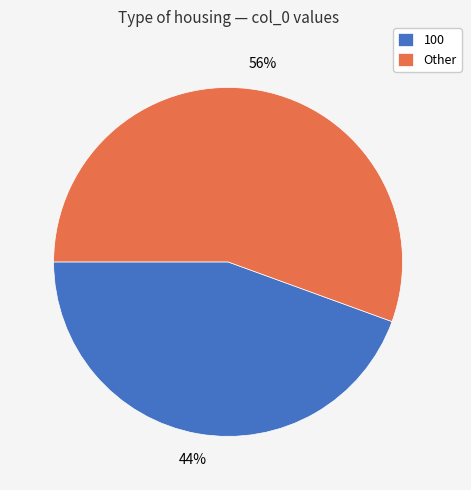

Which has a higher value, 100 or Other?

Other